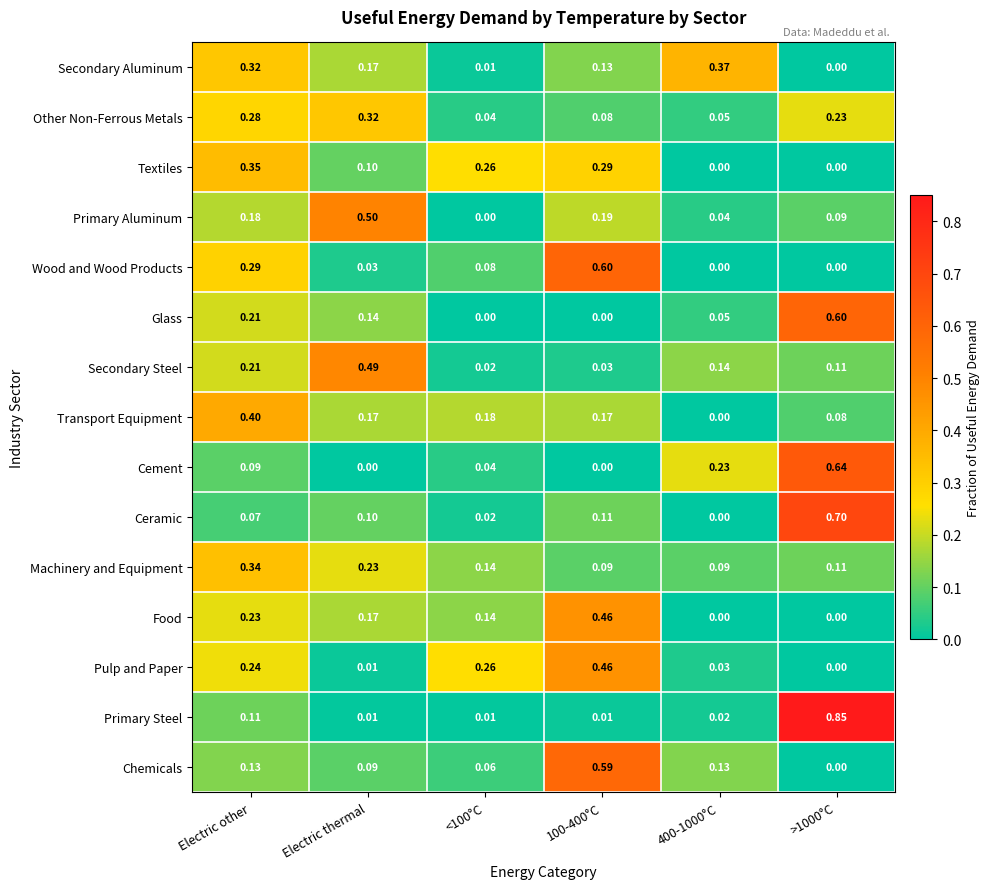

Which category has the highest value in the Secondary Steel series?

Electric thermal